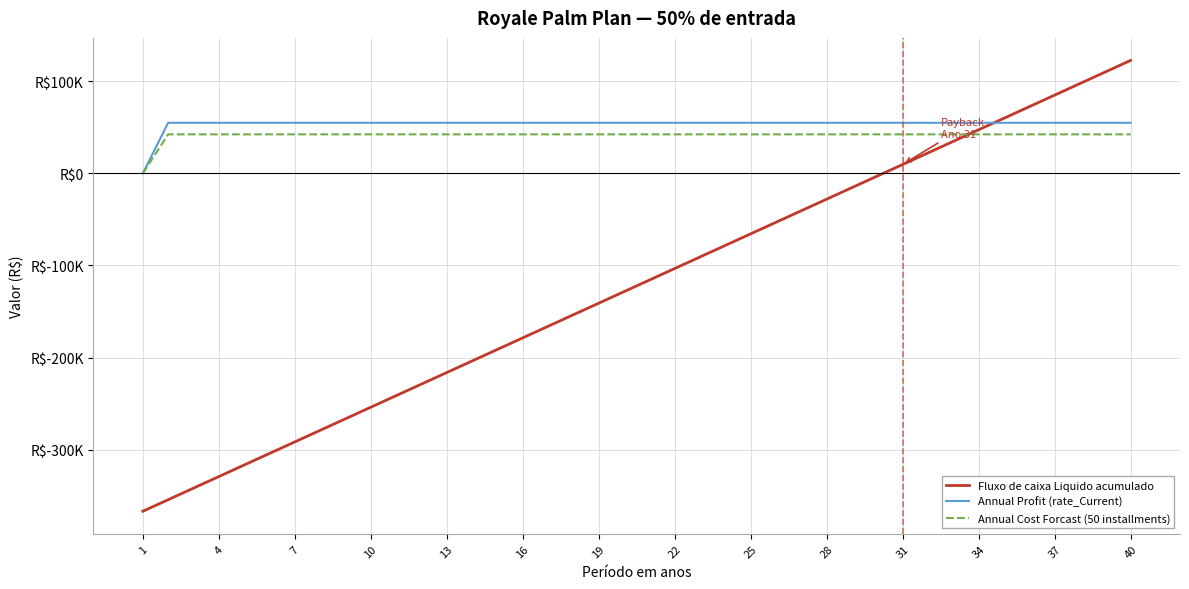

What are all the series names shown in the legend?

Fluxo de caixa Liquido acumulado, Annual Profit (rate_Current), Annual Cost Forcast (50 installments)